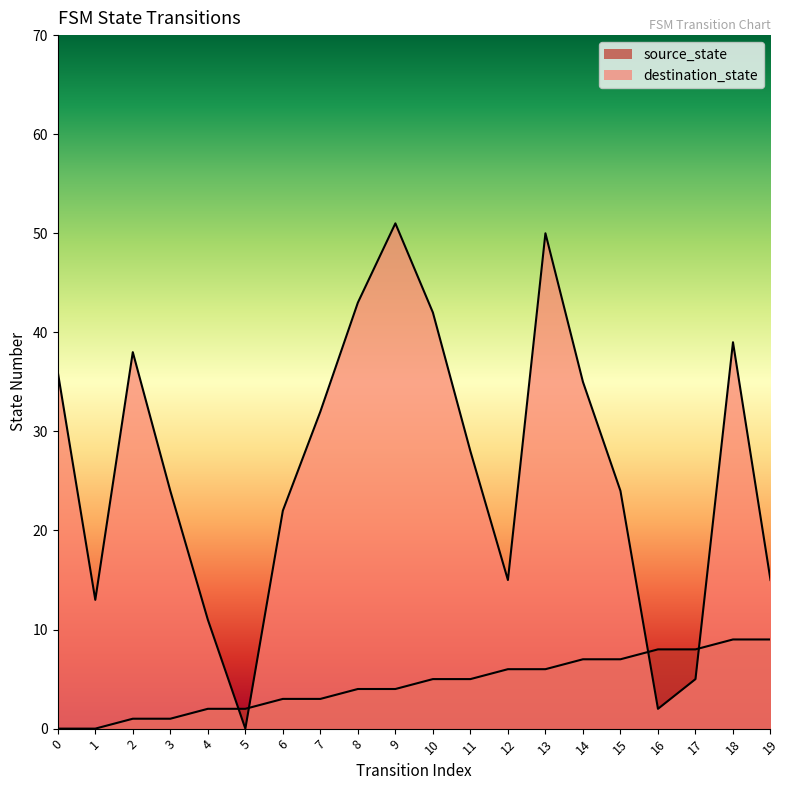

Which series has the largest total across all categories?

destination_state